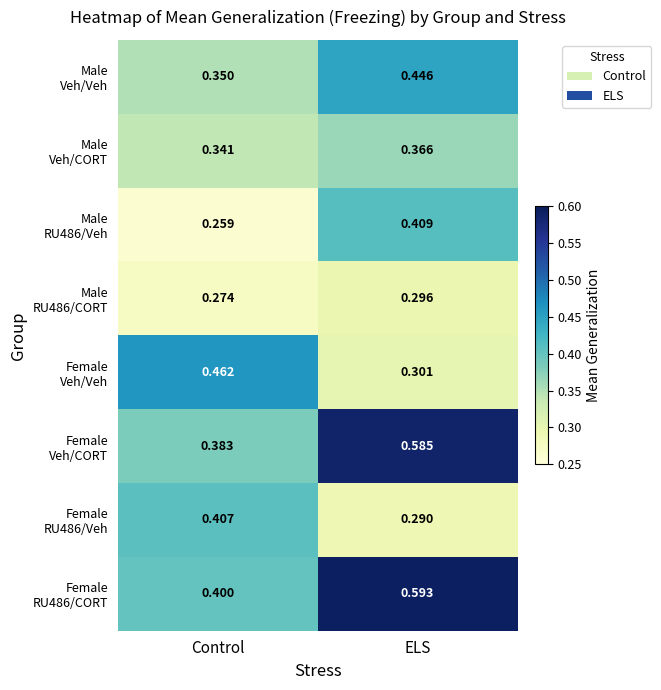

At which category is the sum across all series the highest?

ELS